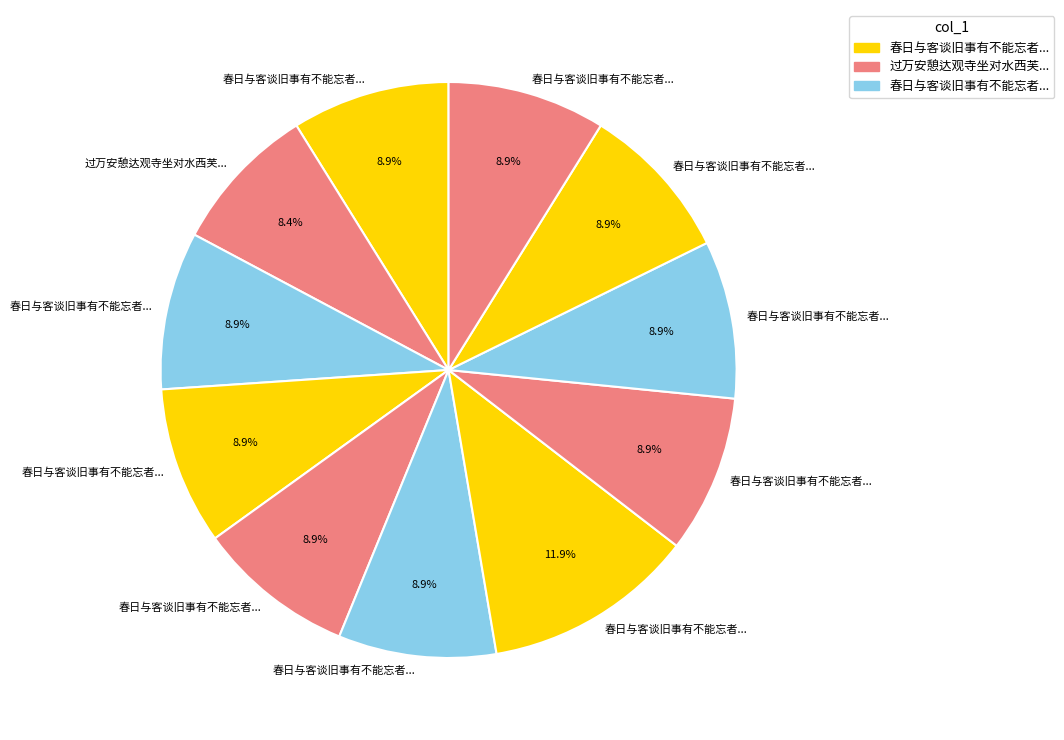

What is the smallest slice in the pie chart?

过万安憩达观寺坐对水西芙蓉诸峰与客谈旧游久之是日得风船先上滩因步至神潭登舟